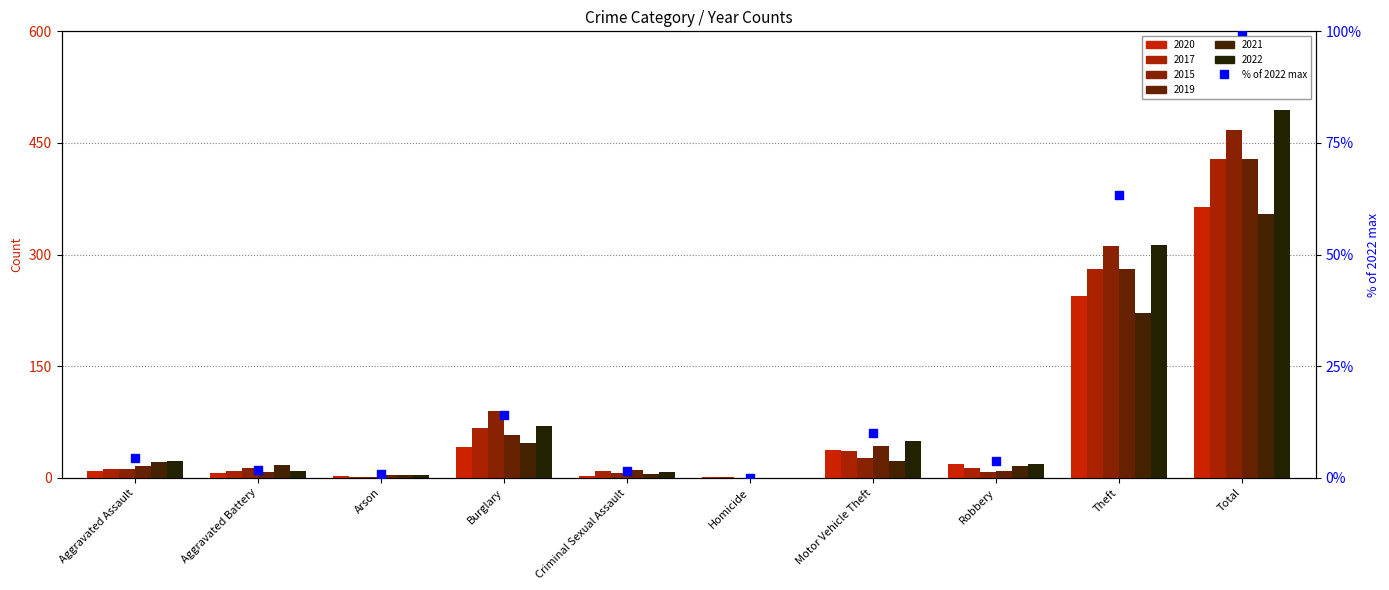

Between Motor Vehicle Theft and Robbery, which is larger?

Motor Vehicle Theft